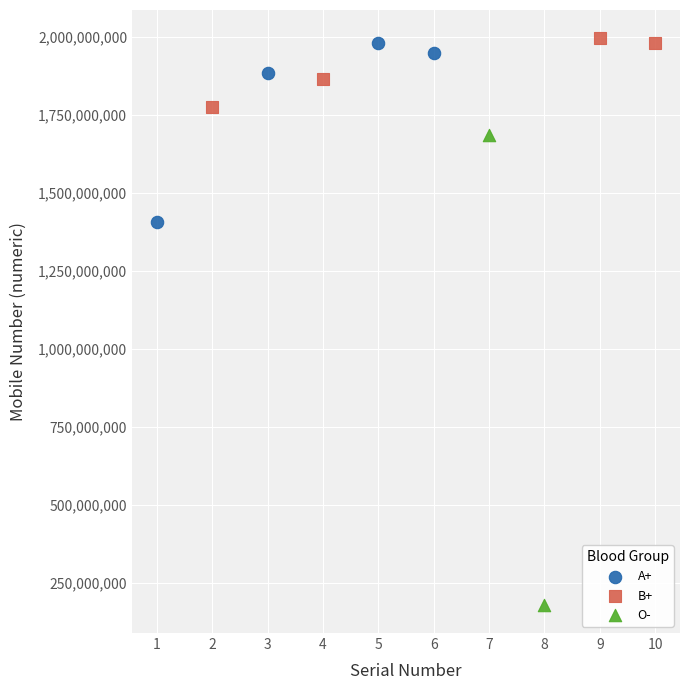

Which series reaches the maximum Y coordinate?

B+